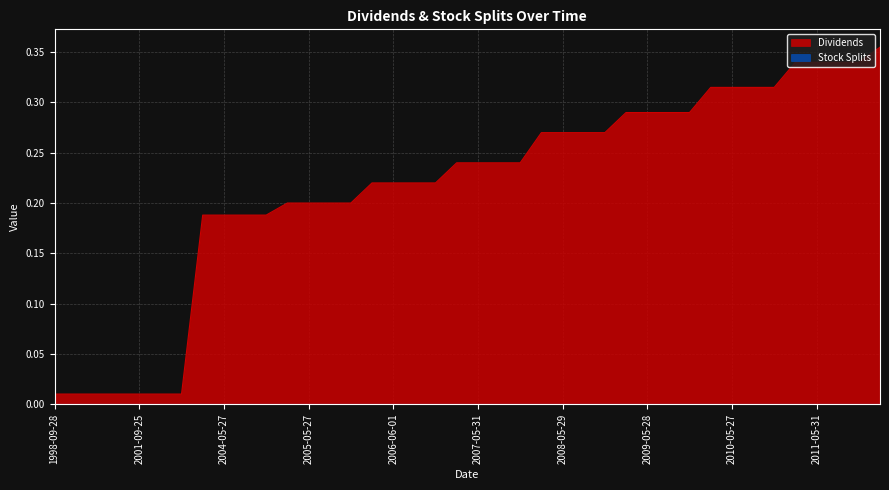

What is the change in value from 2007-03-08 to 2011-09-01?

+0.1